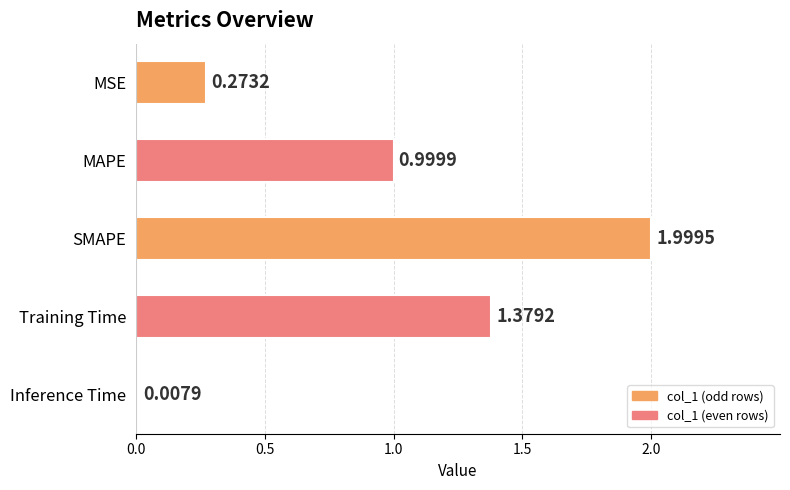

Does the chart contain stacked bars?

No